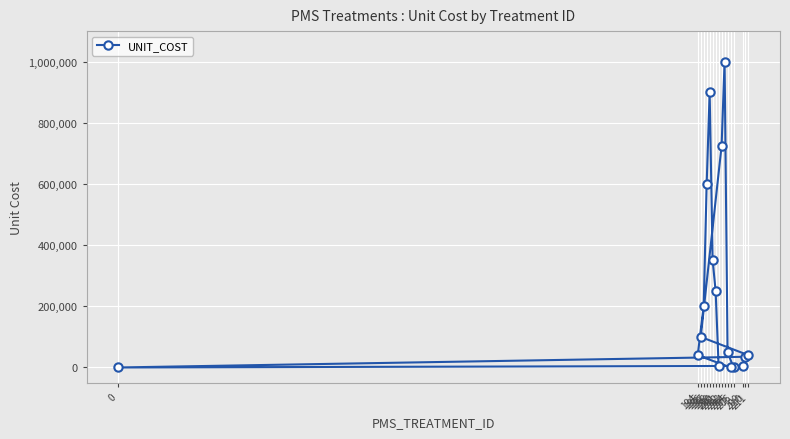

Reading left to right, list all the values displayed in this chart.

0=0	194=40000	195=100000	196=200000	197=600000	198=900000	199=350000	200=250000	201=5000	202=725000	203=1000000	204=50000	205=0	206=0	209=5000	210=35000	211=40000